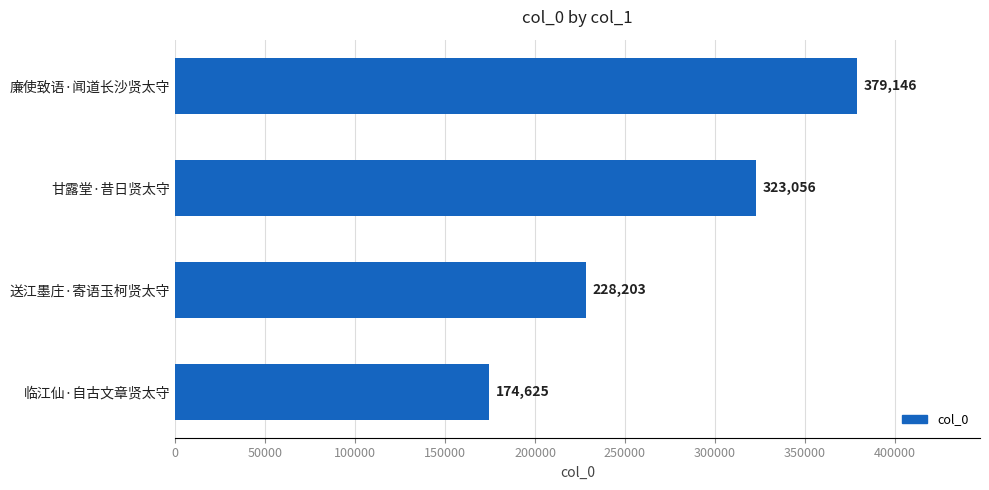

True or false: the data shows 480512 at 甘露堂·昔日贤太守.

False